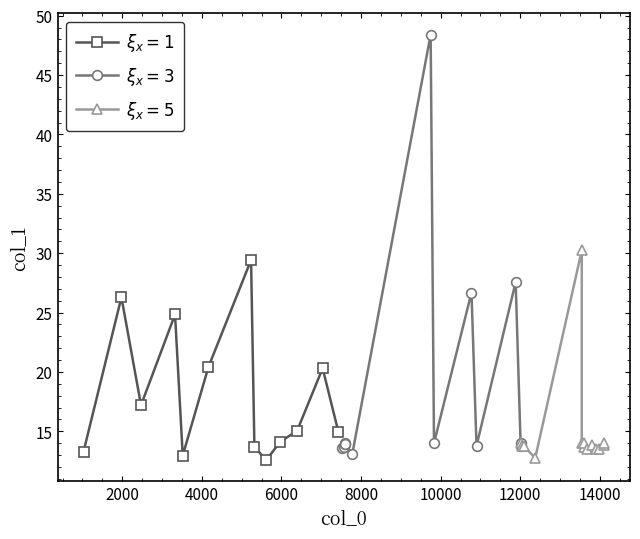

What is the greatest value displayed?

48.4